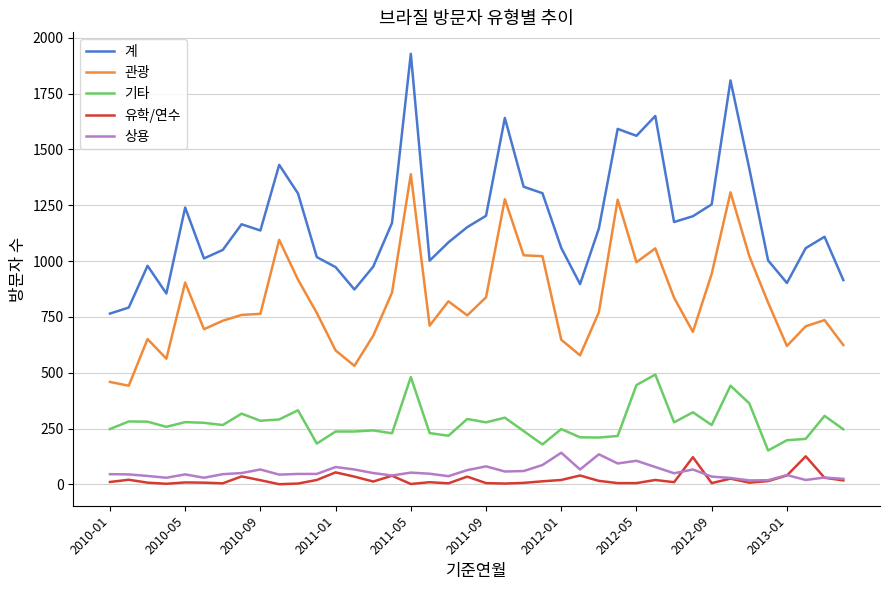

True or false: 기타 and 유학/연수 cross at least once.

False